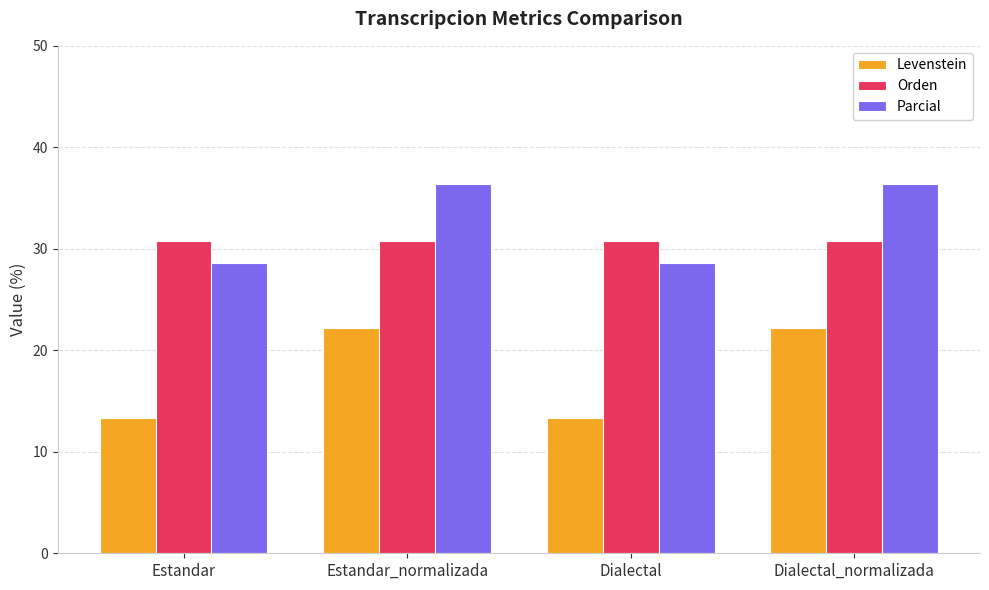

Rank the series at Estandar_normalizada from highest to lowest value.

Parcial, Orden, Levenstein